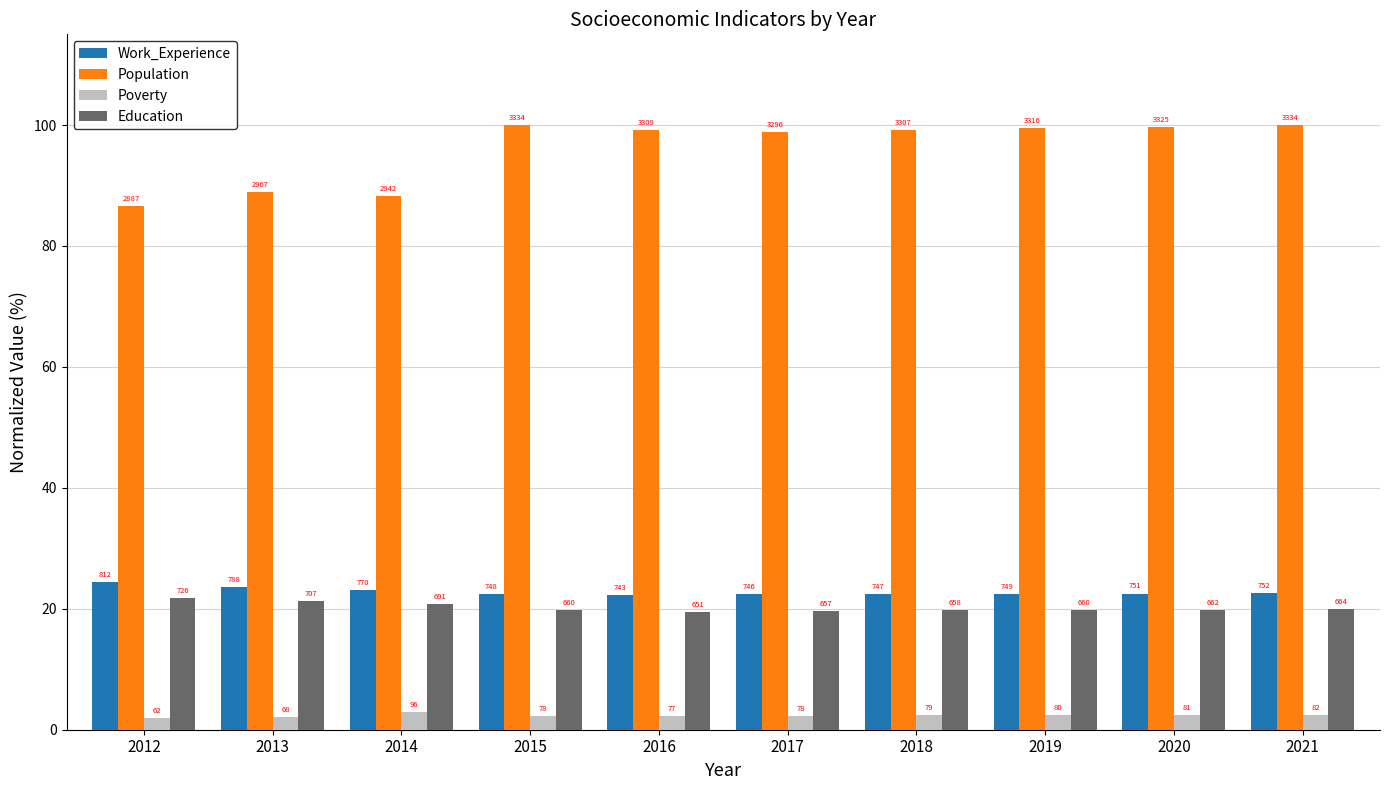

What is the difference between the maximum and second lowest values in the Population series?

11.8